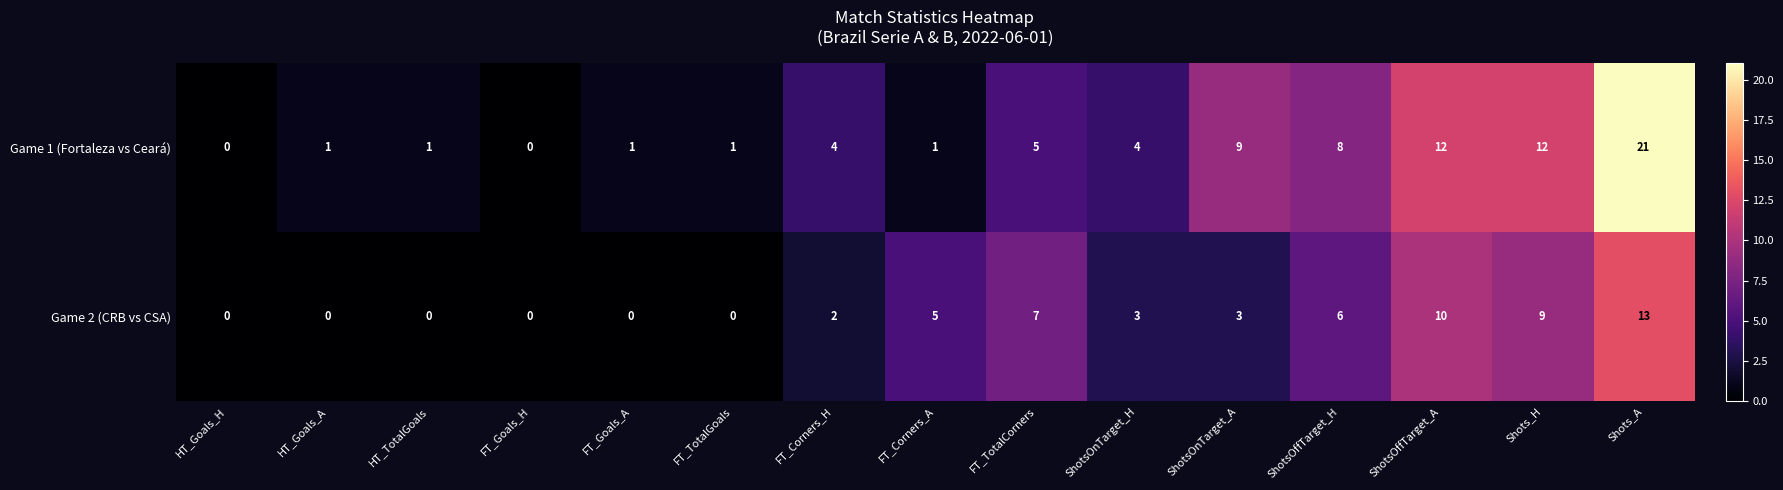

What is the maximum value for Game 1 (Fortaleza vs Ceará)?

21